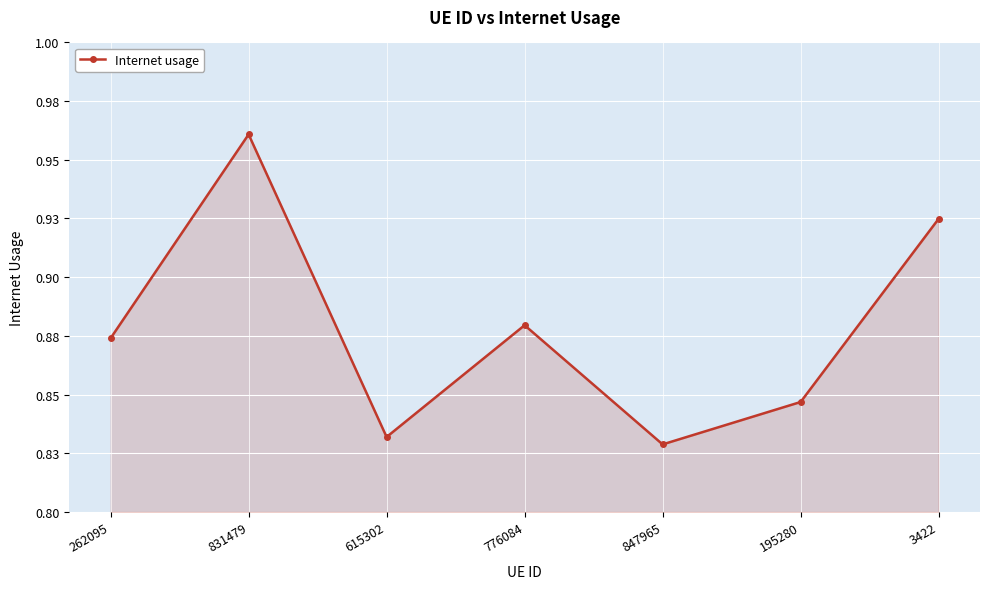

Reading left to right, transcribe all the data shown in this chart.

0.9	1.0	0.8	0.9	0.8	0.8	0.9